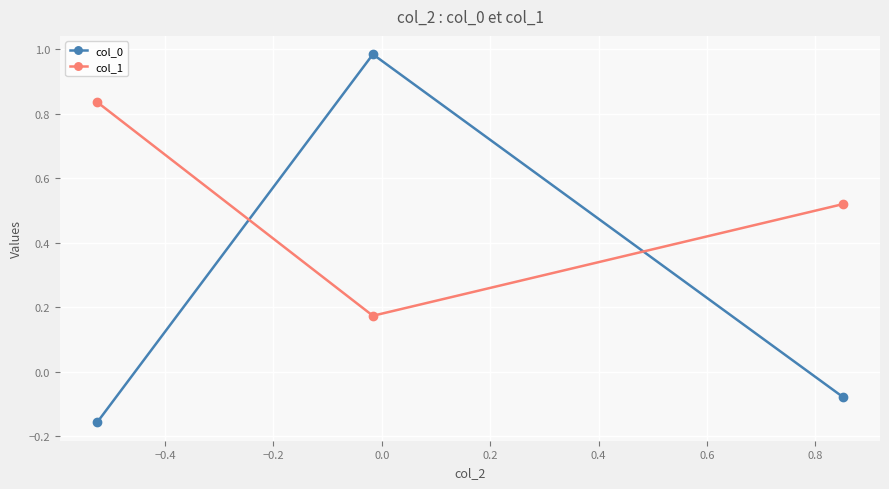

At how many categories does at least one series exceed 0?

3